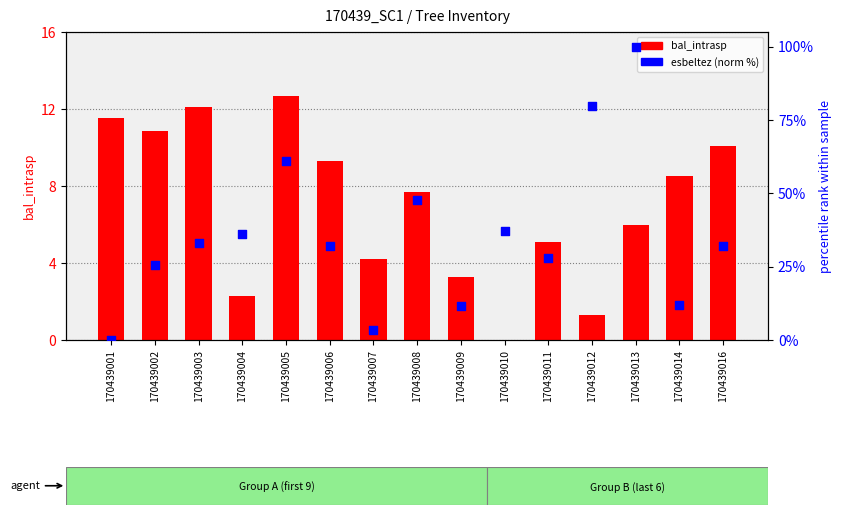

At which category is the sum across all series the highest?

170439013